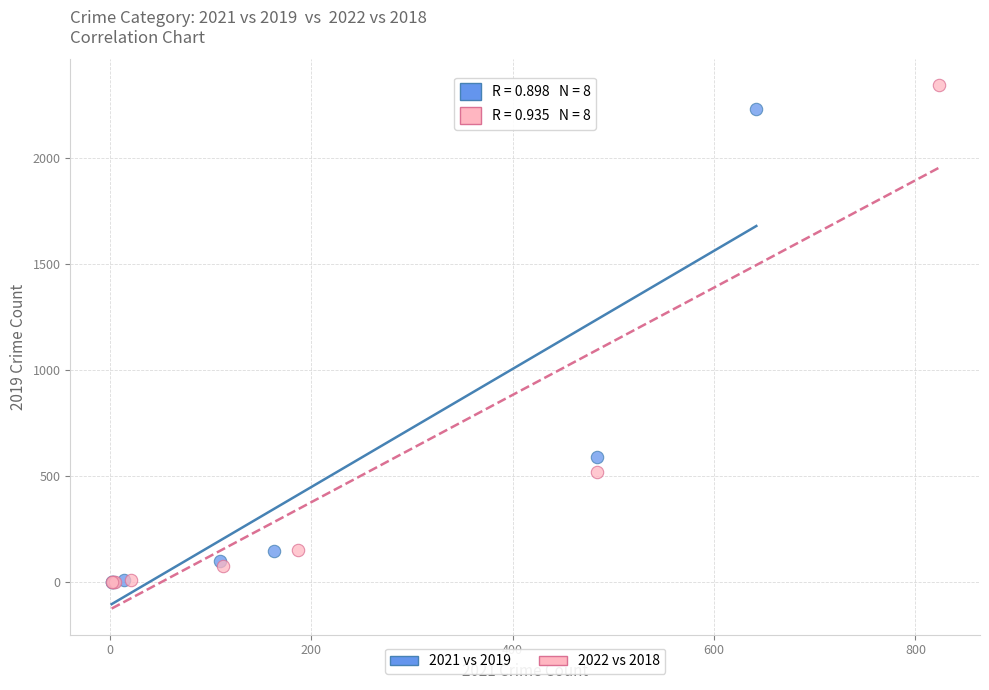

Which series contains the highest Y value?

2022 vs 2018